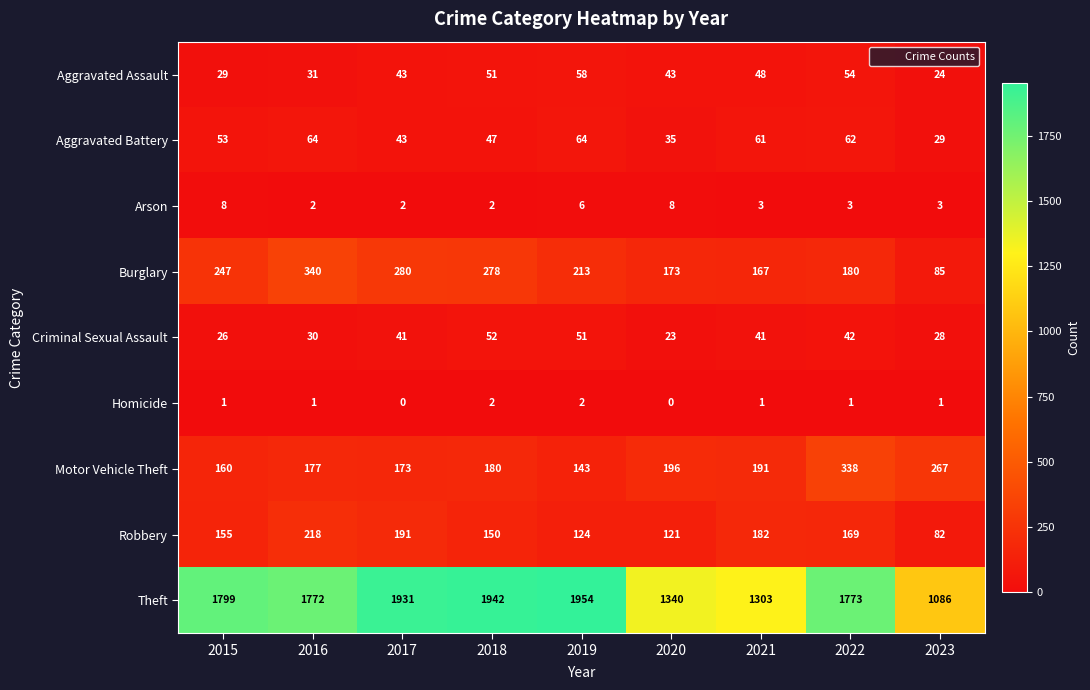

Read the Robbery value at 2023, to the nearest 50.

100